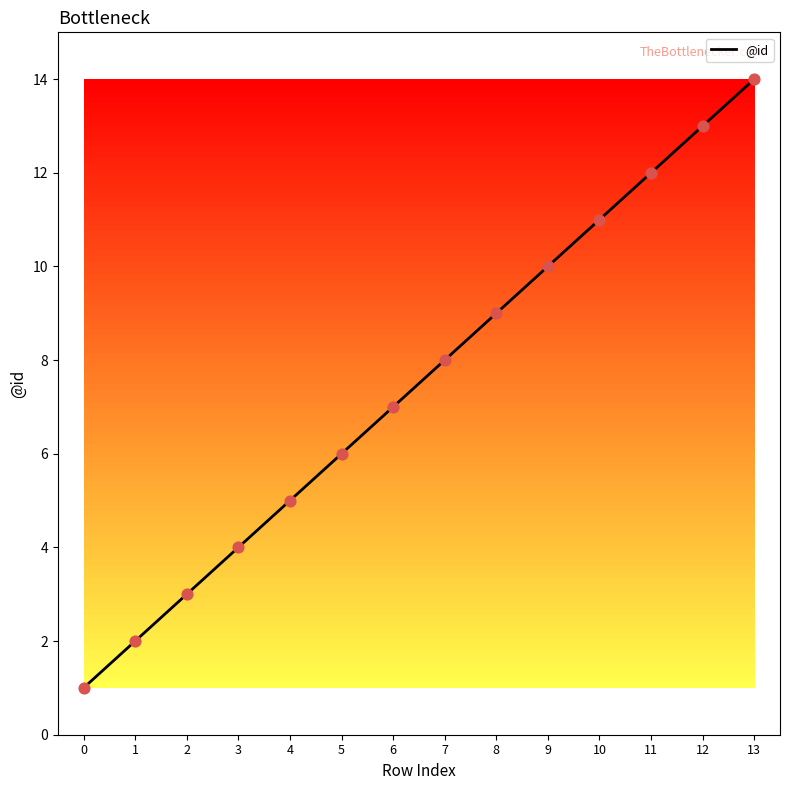

What is the change in value from 3 to 6?

+3